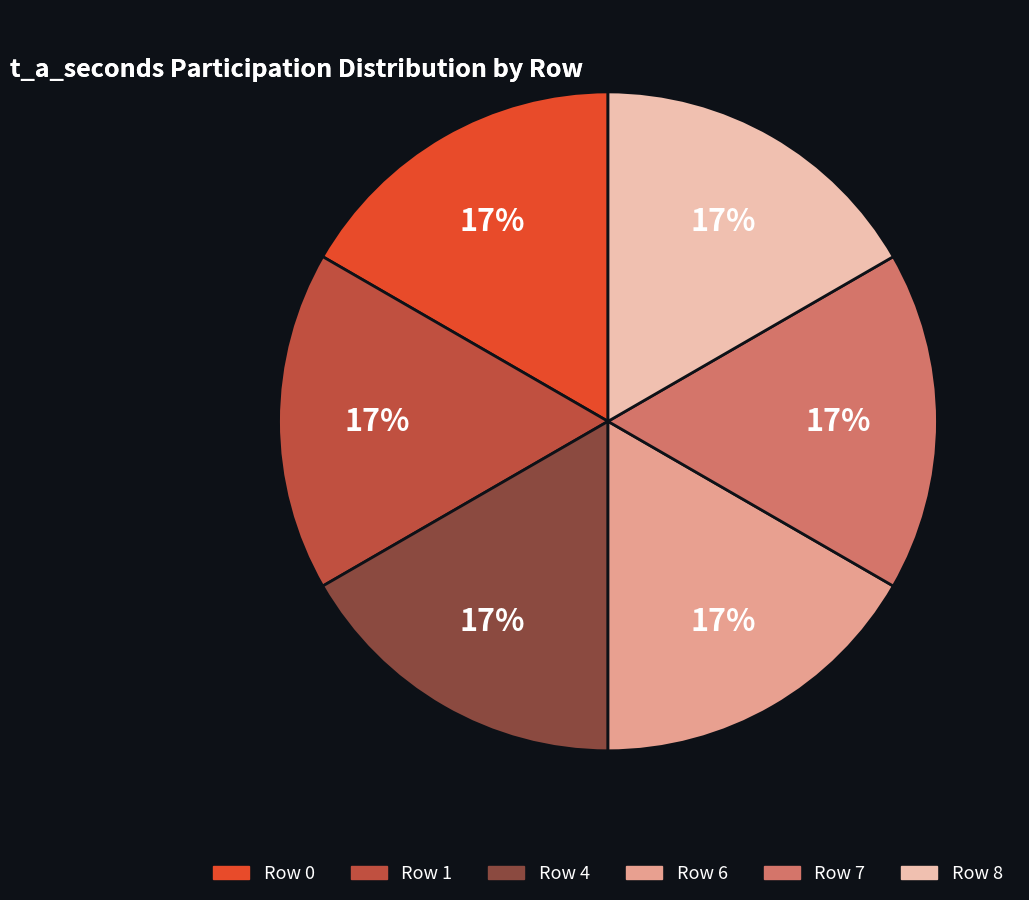

Does any single category account for the majority?

No